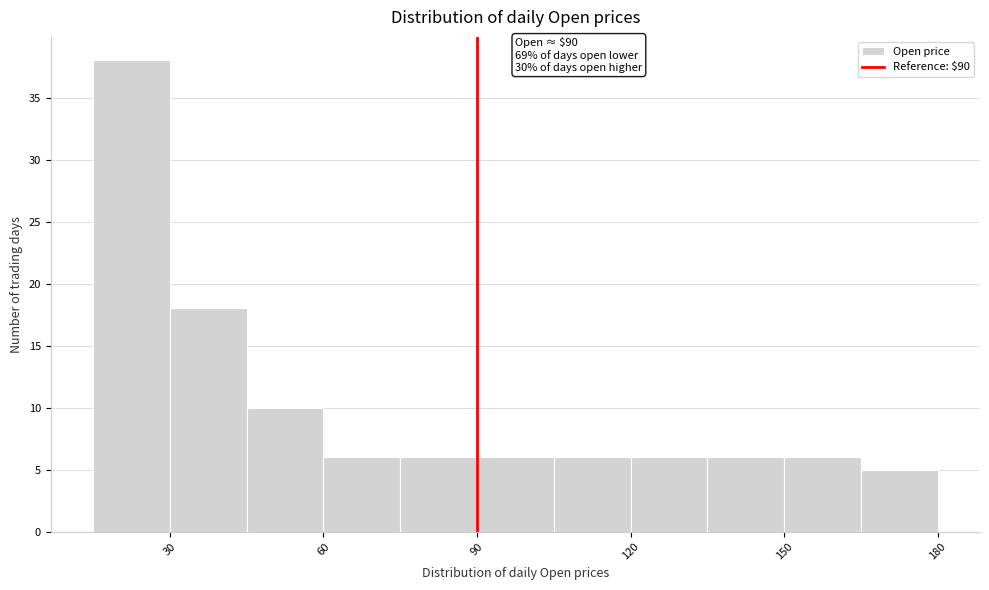

Read against the x-axis, roughly where is the centre of the tallest bar?

25